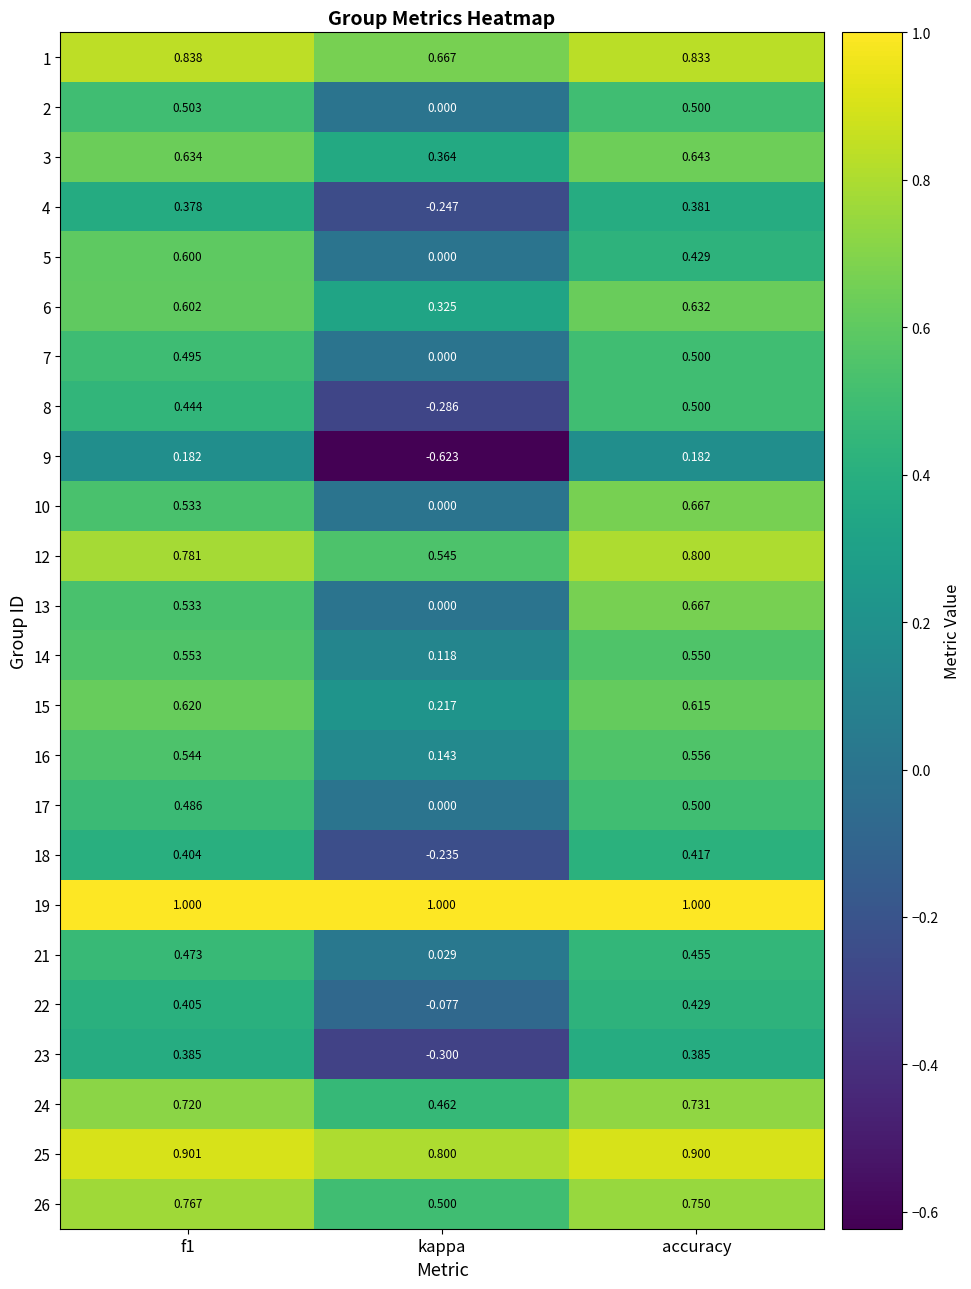

Which series has the largest total across all categories?

19